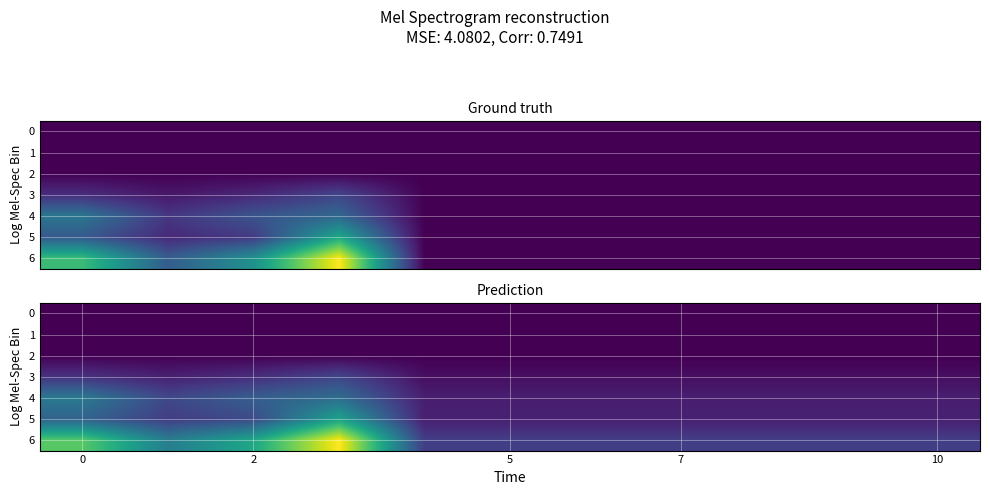

Rank the series by their maximum value, from lowest to highest.

0, 1, 2, 3, 4, 5, 6